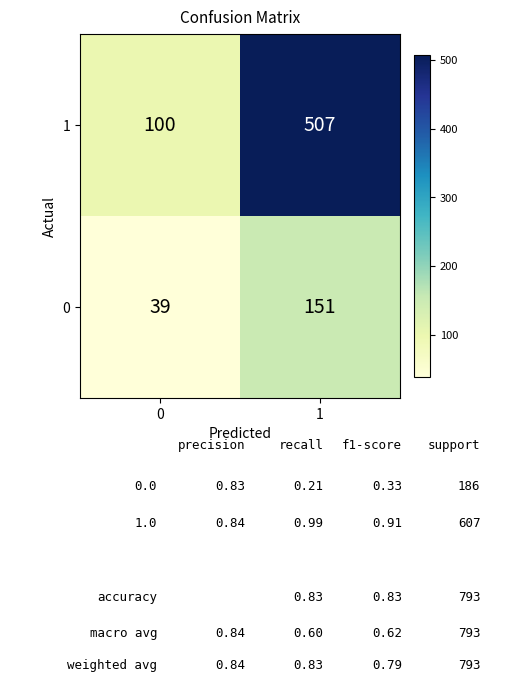

Rank the series by their maximum value, from lowest to highest.

0, 1